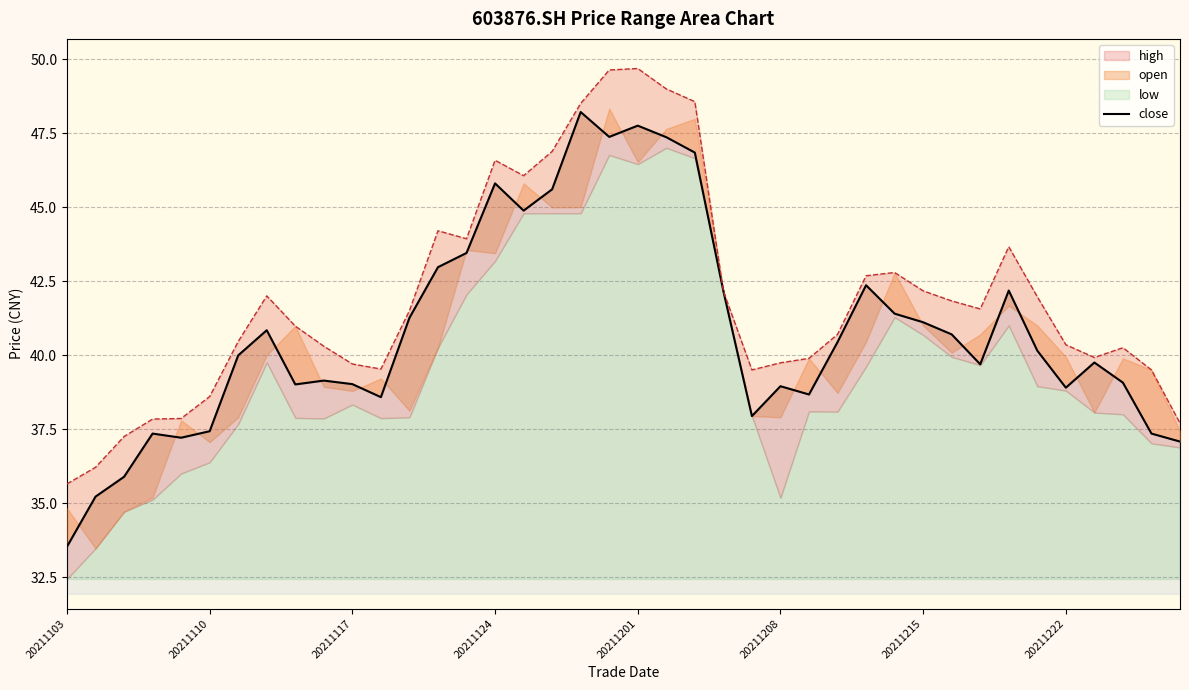

What is the average value of the close series?

40.8